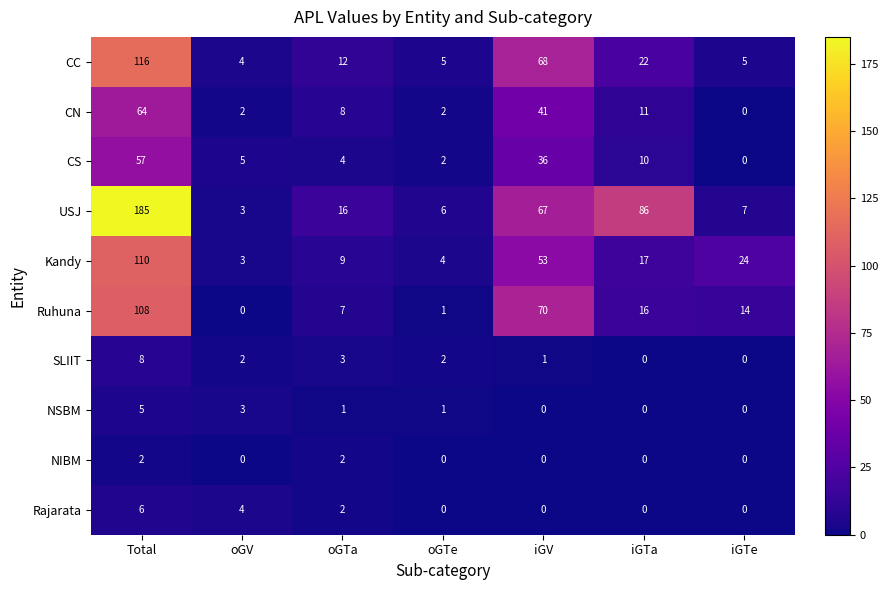

Count the number of data series in this chart.

10